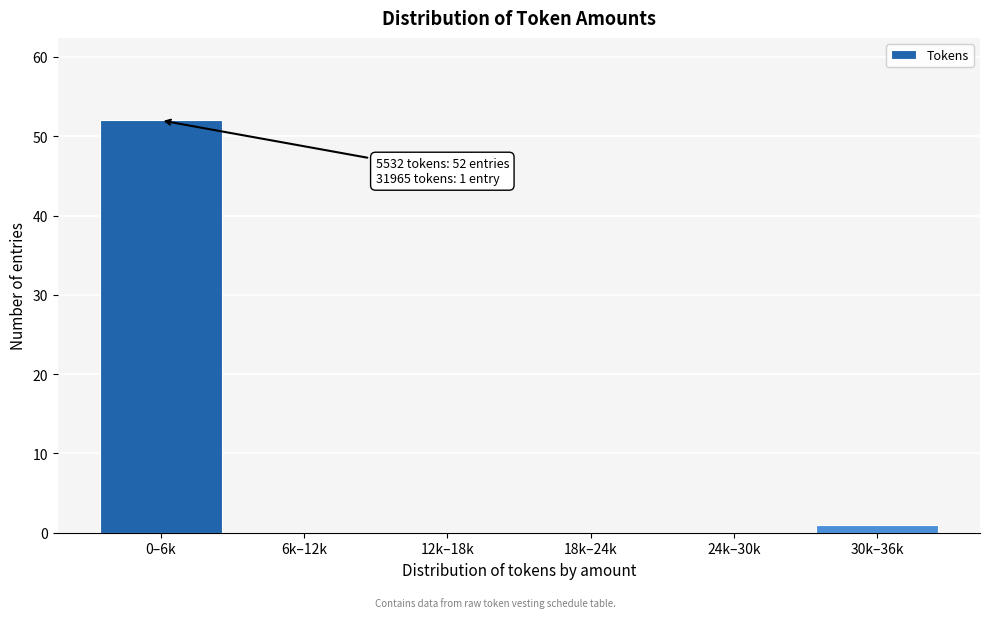

Reading right to left, transcribe all the data shown in this chart.

30k–36k=1	24k–30k=0	18k–24k=0	12k–18k=0	6k–12k=0	0–6k=52